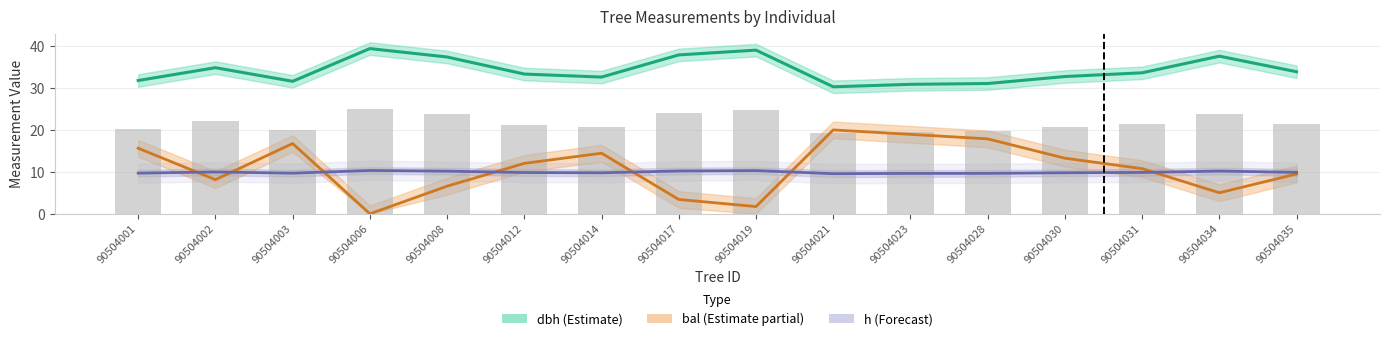

What is the difference between the maximum and second lowest values in the h (Forecast) series?

0.7